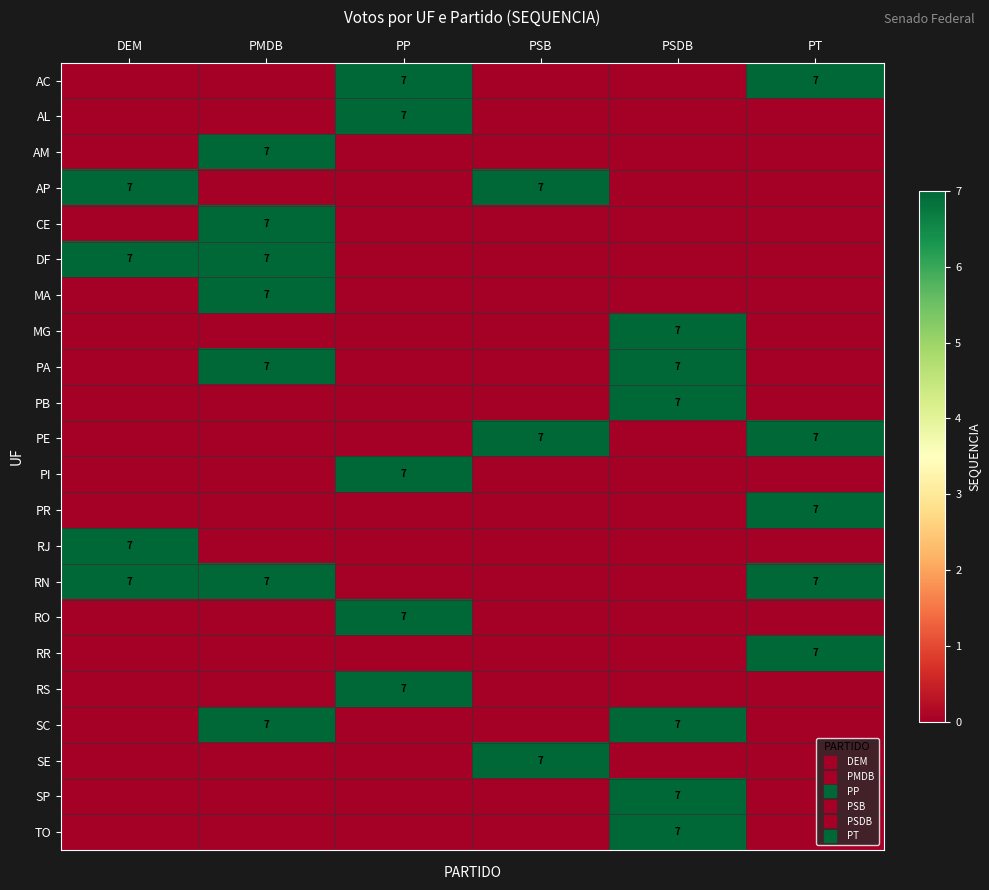

At which category is the sum across all series the highest?

PMDB